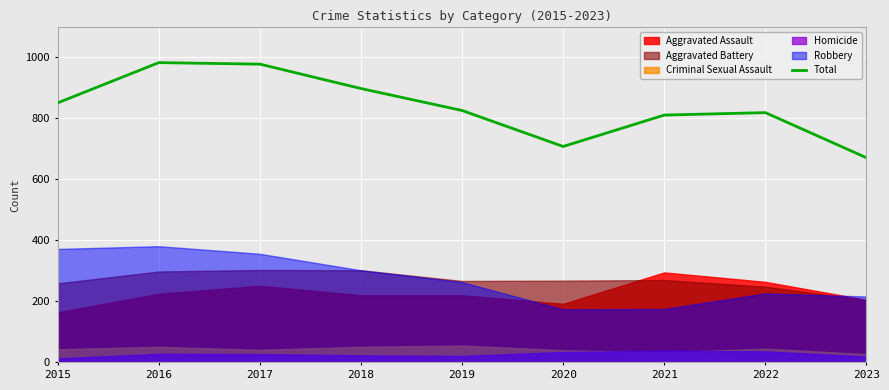

Where does the data first go above 826?

2015